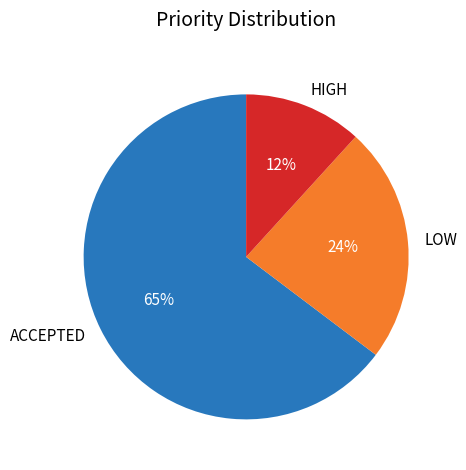

Between HIGH and ACCEPTED, which is larger?

ACCEPTED